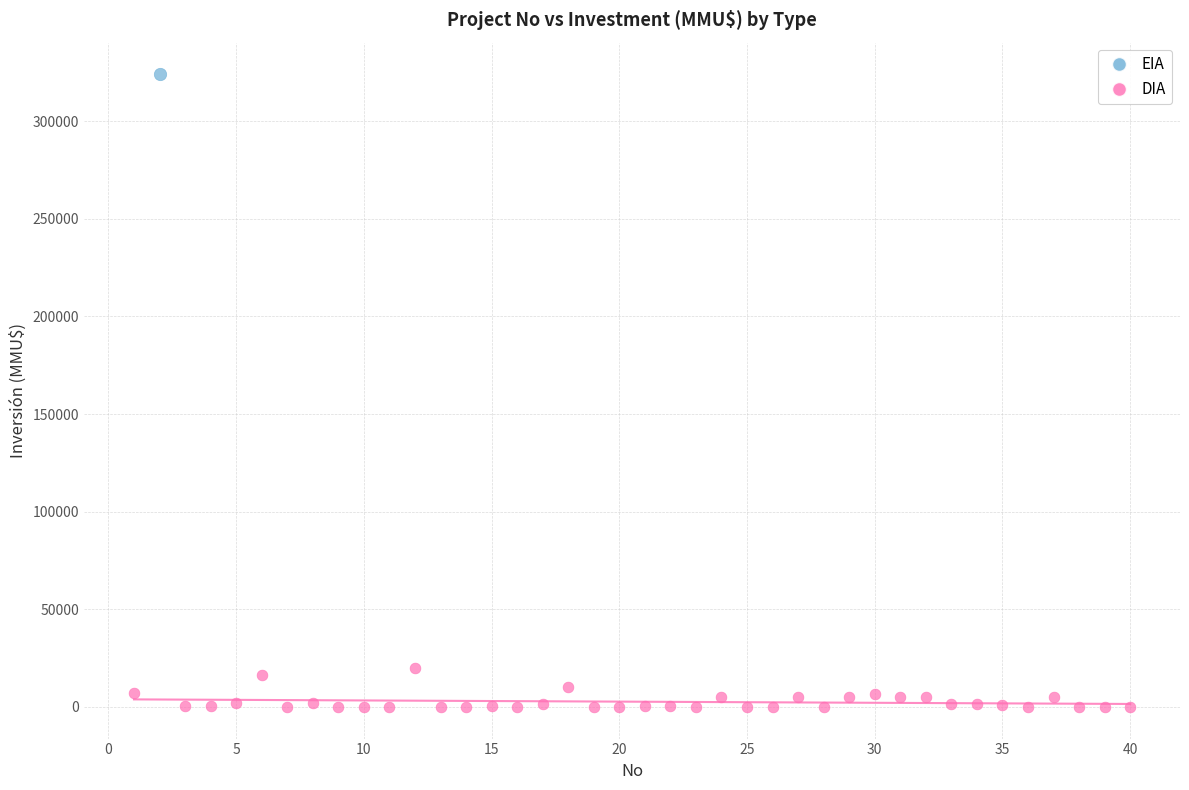

What are all the series names shown in the legend?

EIA, DIA